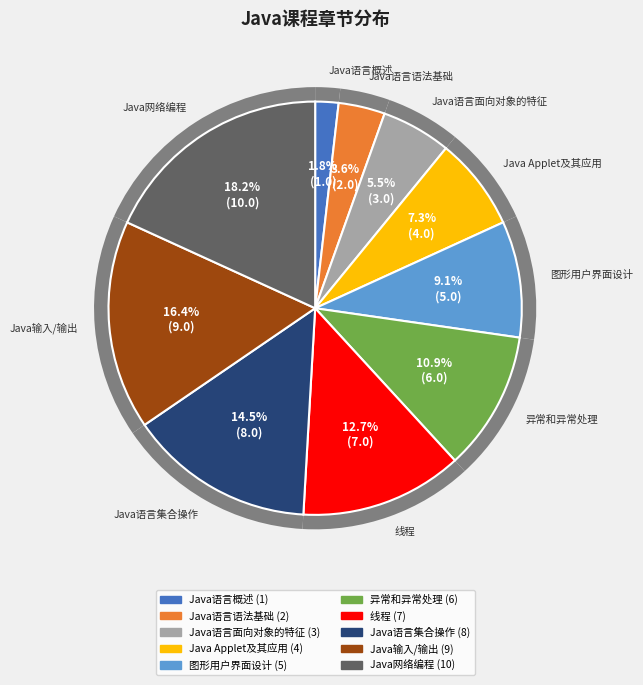

What percentage is NOT represented by 图形用户界面设计?

90.9%